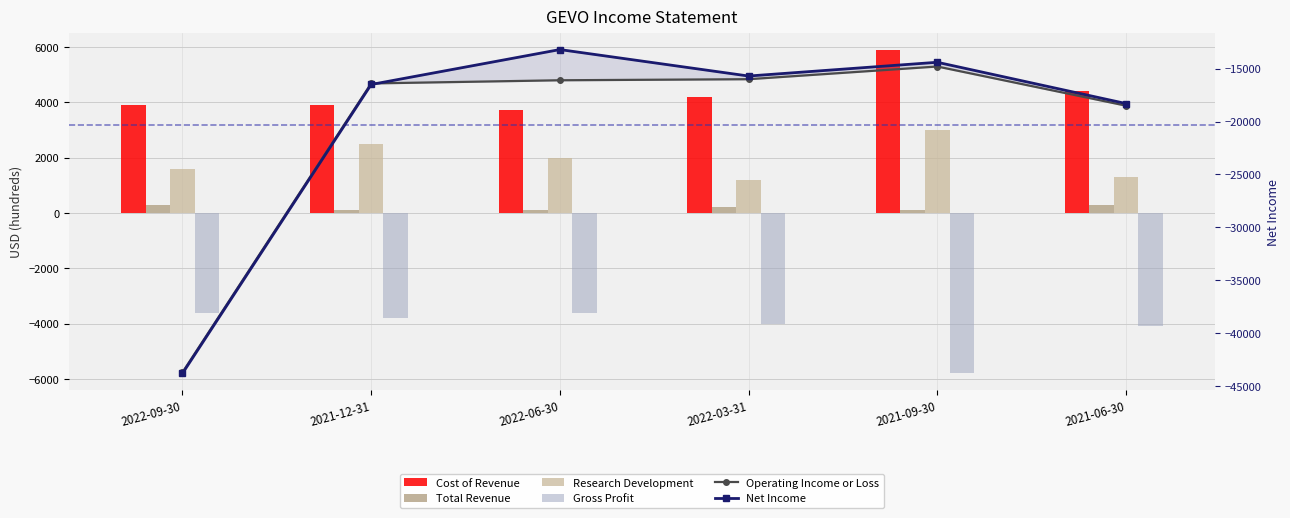

What are all the series names shown in the legend?

Cost of Revenue, Total Revenue, Research Development, Gross Profit, Operating Income or Loss, Net Income